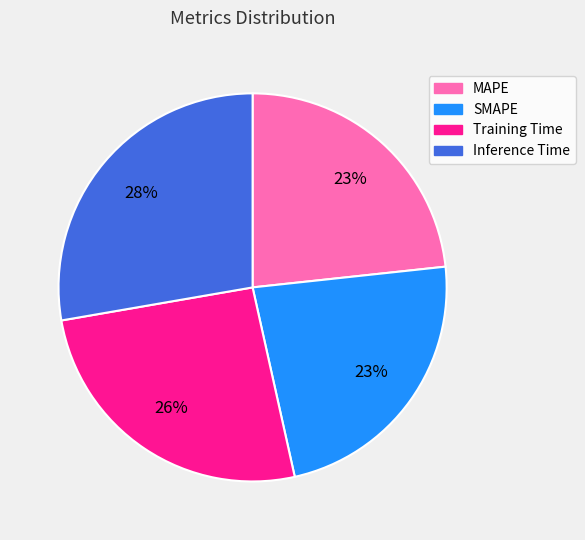

Which category has the biggest portion of the pie?

Inference Time